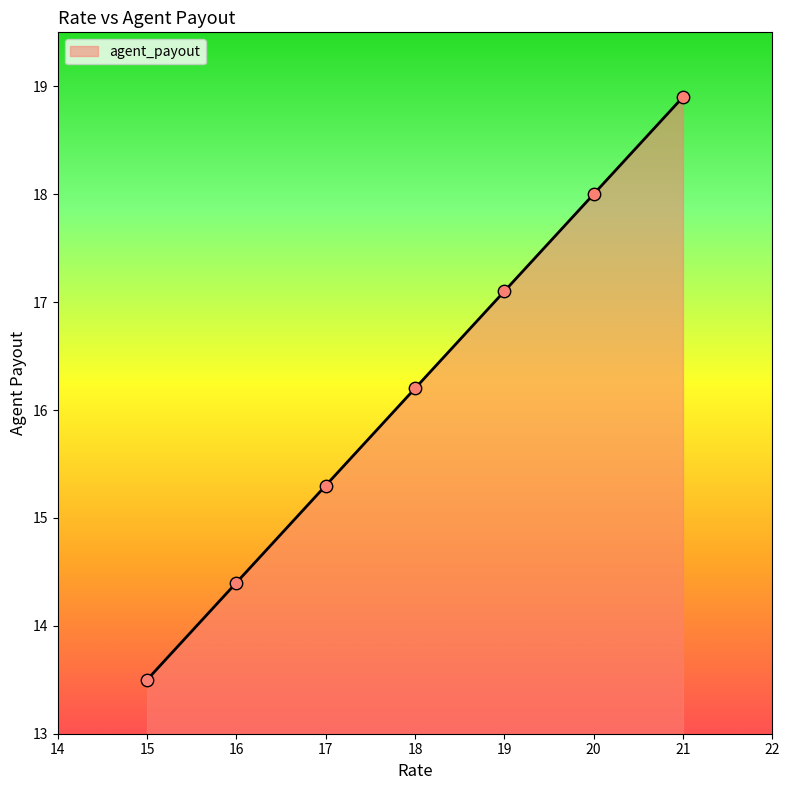

Between 20 and 18, which is larger?

20